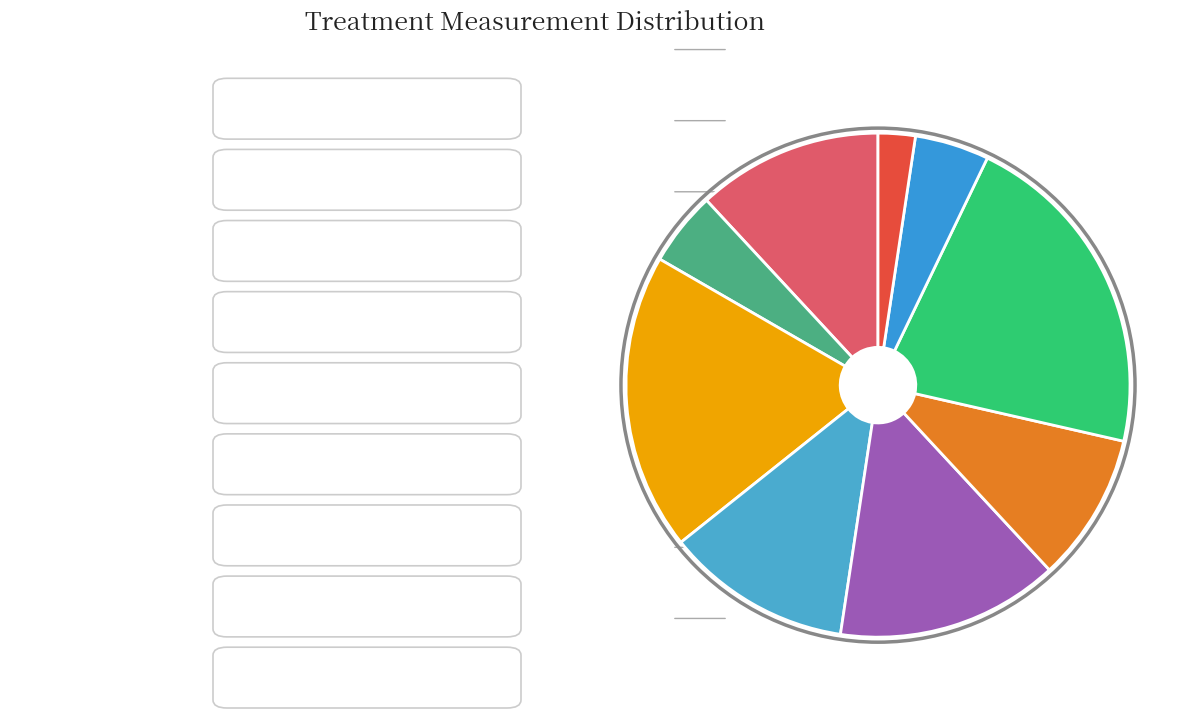

How many slices are in this pie chart?

9